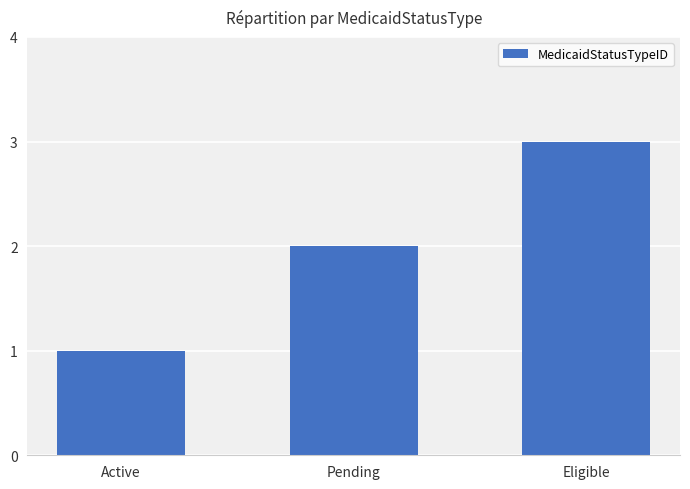

Reading left to right, extract all data points from this chart.

1	2	3